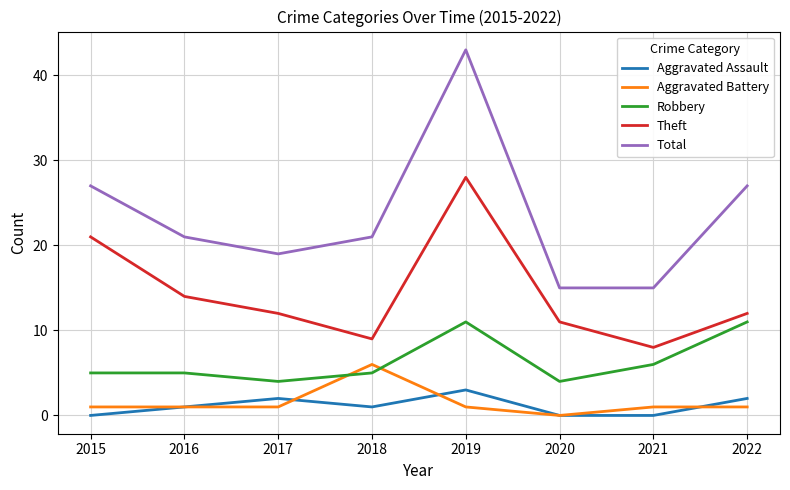

What is the difference between the maximum and minimum values in the Aggravated Assault series?

3